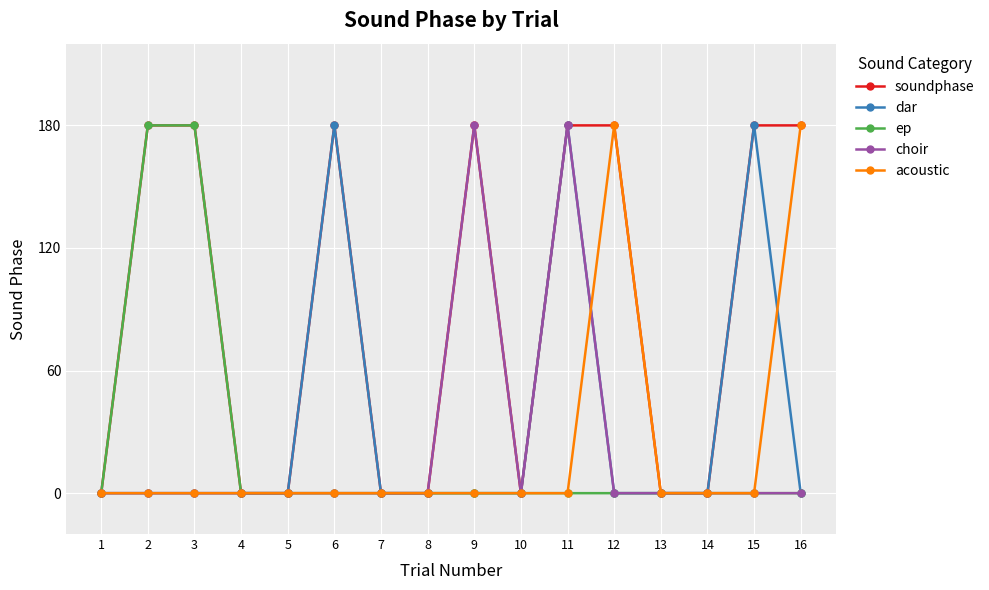

How many distinct data groups are displayed?

5